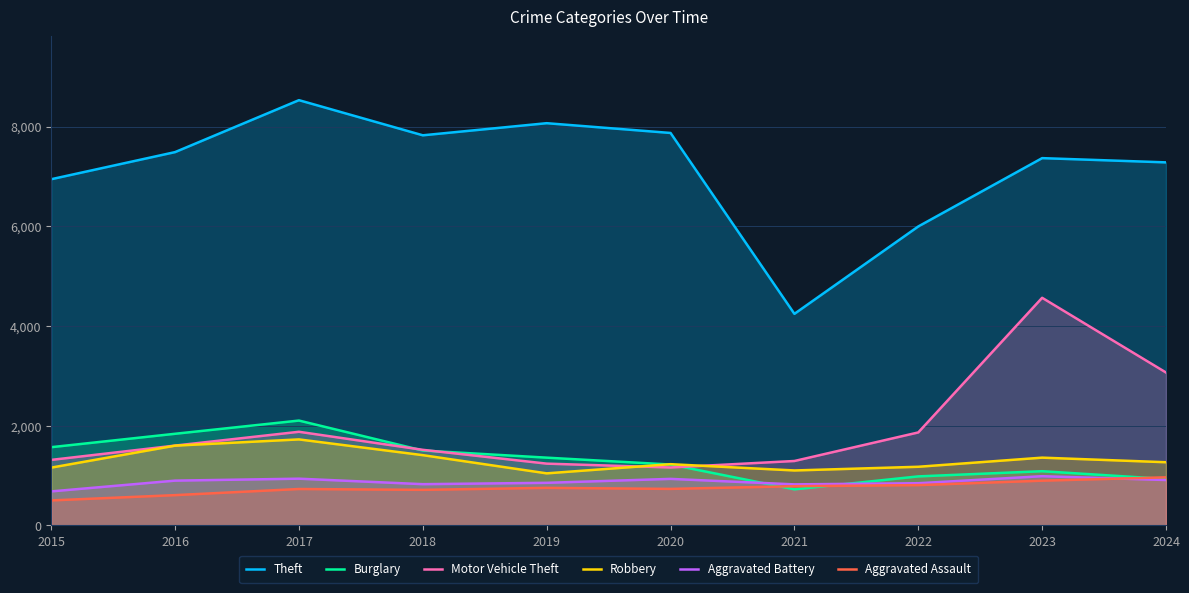

In Robbery, how many points are higher than both neighbors (excluding endpoints)?

3